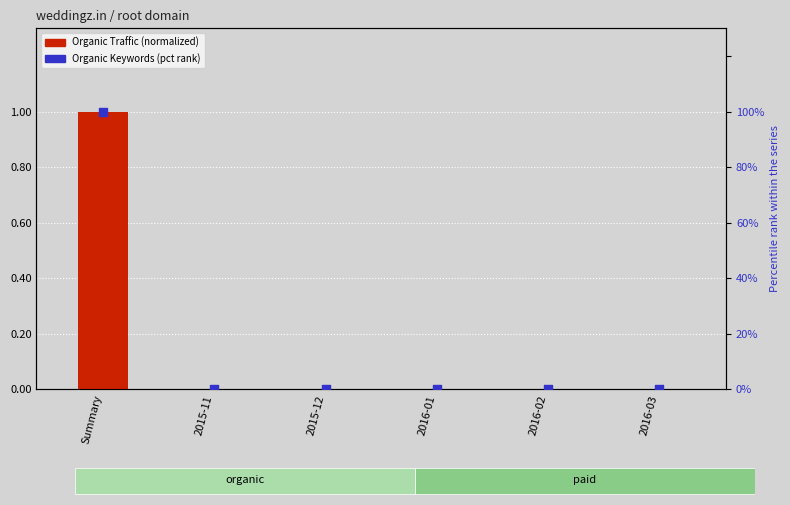

Which series has the largest total across all categories?

Organic Keywords (pct rank)